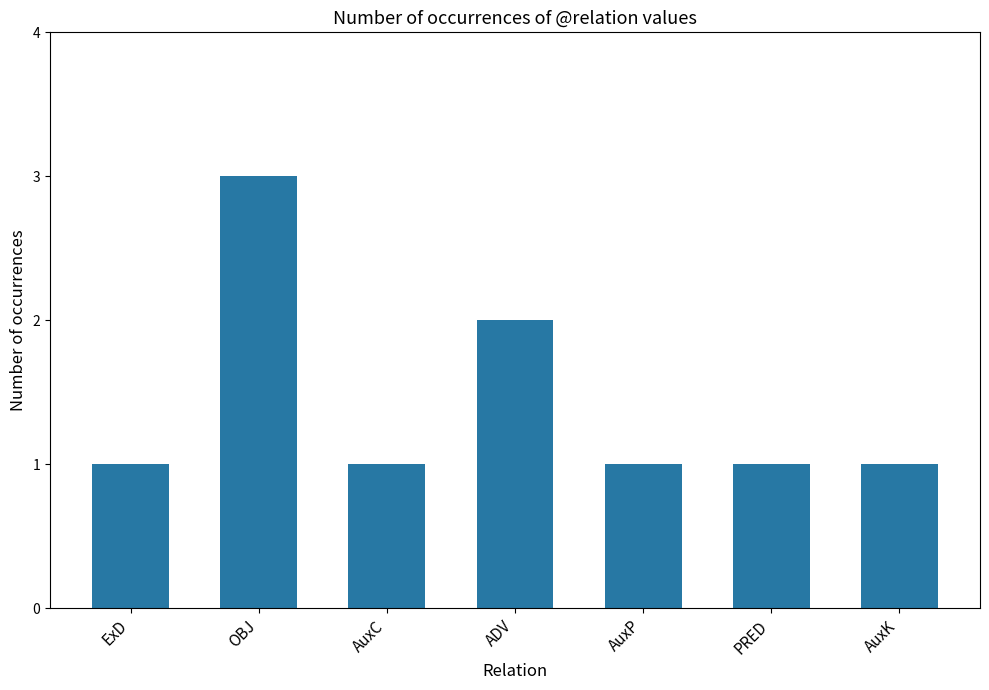

Reading right to left, transcribe all the data shown in this chart.

1	1	1	2	1	3	1